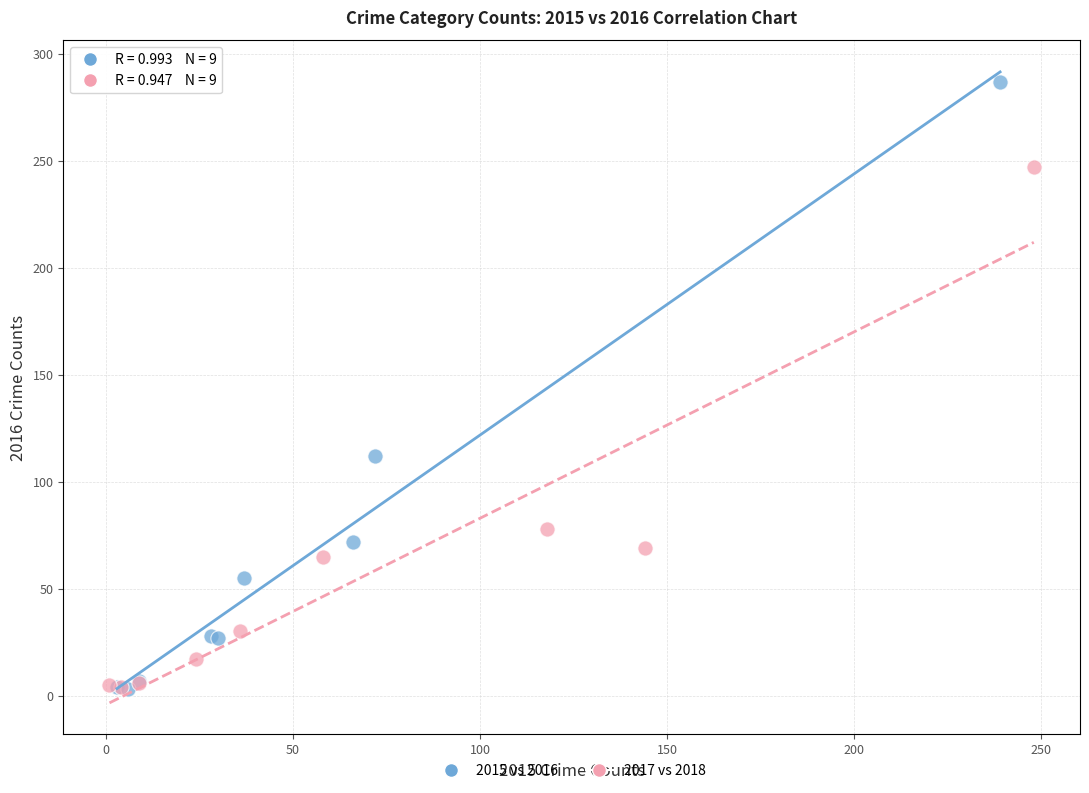

Which series has the widest spread of Y values?

2015 vs 2016